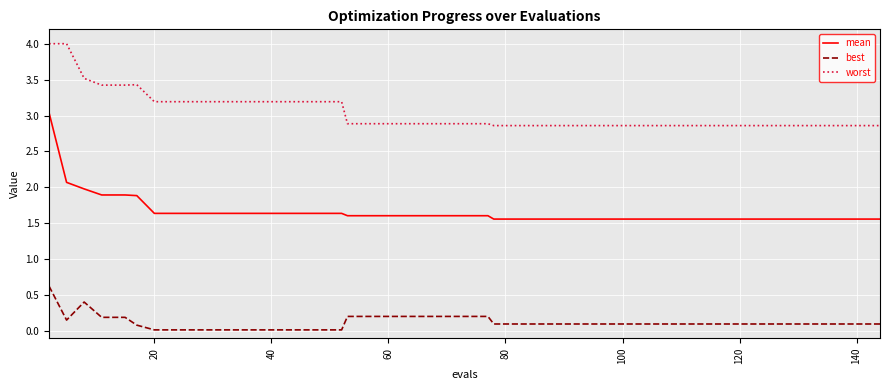

Rank the series by their maximum value, from highest to lowest.

worst, mean, best